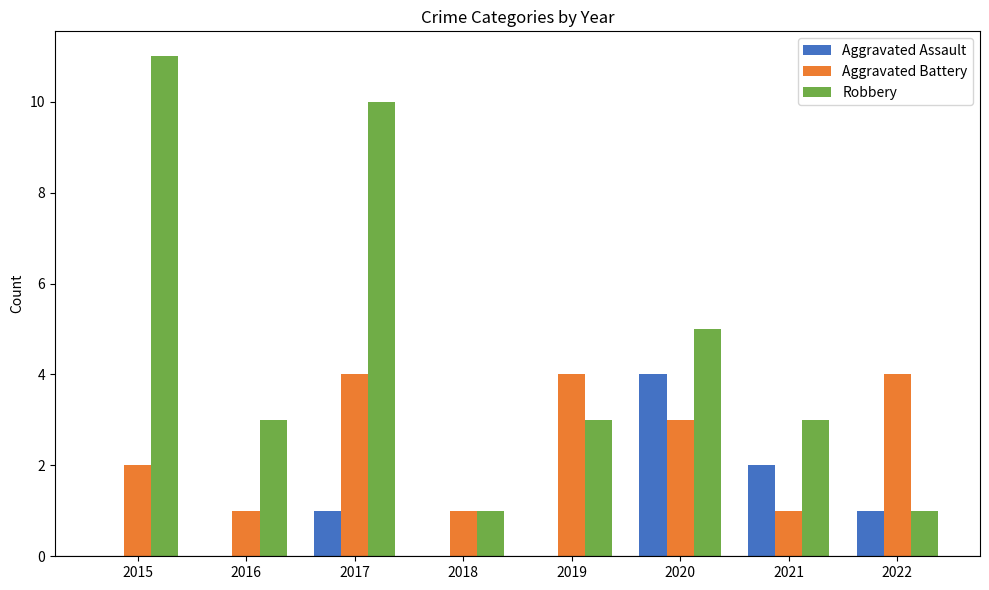

The value of Robbery at 2015 is 7. True or false?

False